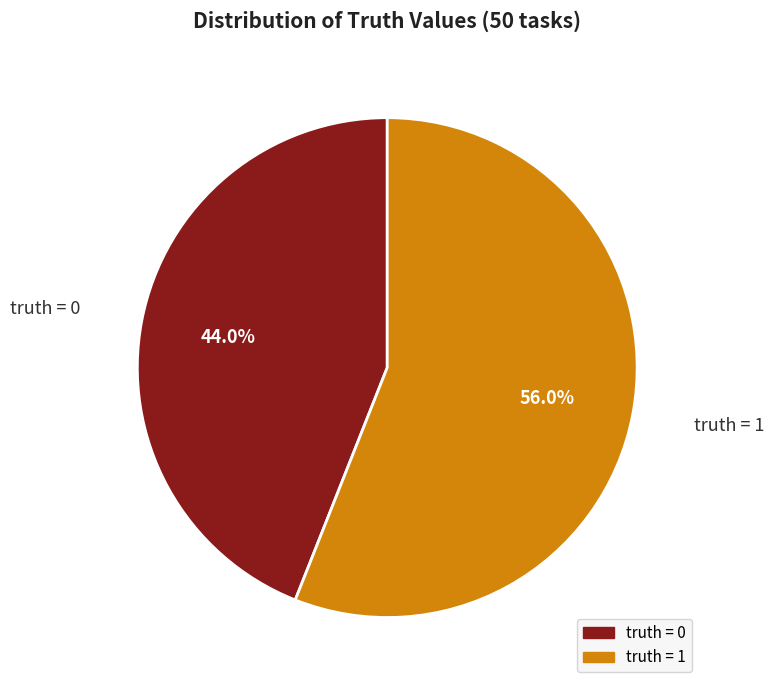

What is the ratio of the value at truth = 1 to the value at truth = 0?

1.3